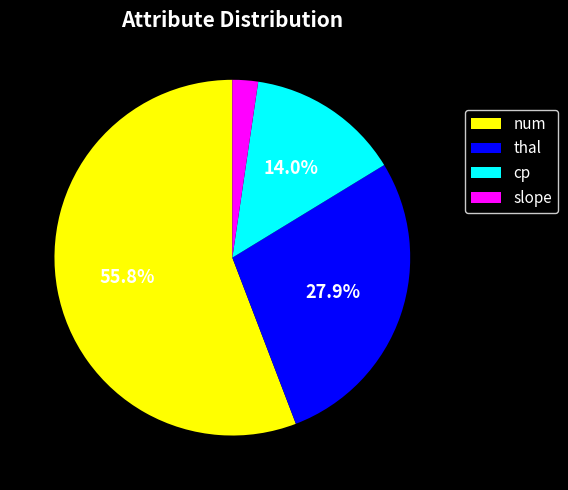

What is the smallest slice in the pie chart?

slope